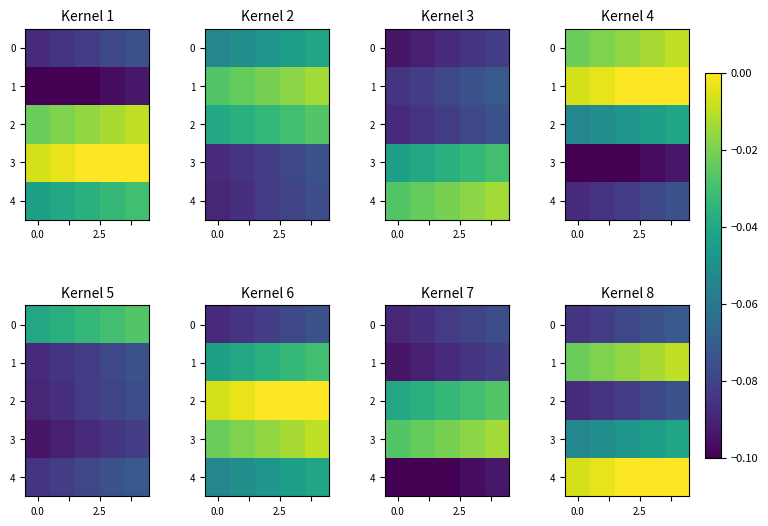

Is it true that 0 equals -0.0 at 0.0?

False